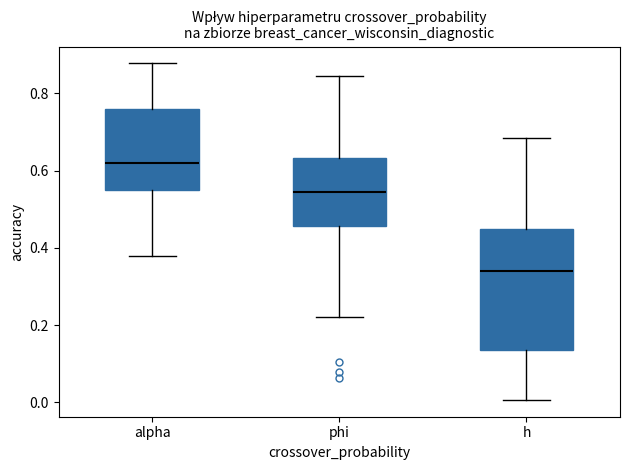

Reading left to right, transcribe this box plot: for each box, give where its median line is, the range the box spans, and where its two whiskers end, as read against the y-axis. The values are not printed on the chart, so give them approximately, as read against the axis.

alpha: median 0.62, box 0.56 to 0.76, whiskers 0.38 to 0.88
phi: median 0.54, box 0.46 to 0.64, whiskers 0.22 to 0.84
h: median 0.34, box 0.14 to 0.44, whiskers 0.00 to 0.68